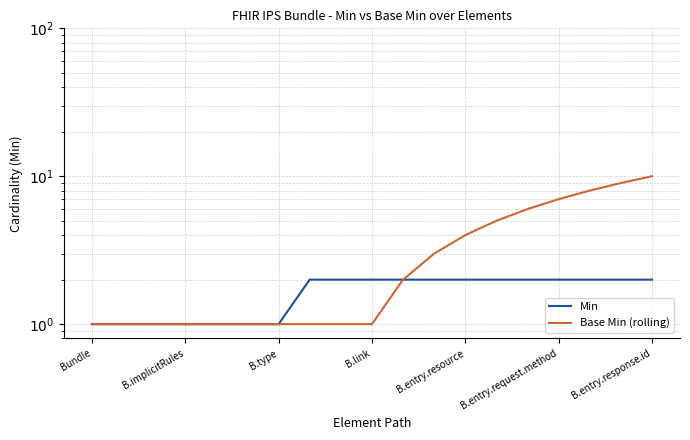

True or false: Base Min (rolling) and Min cross at least once.

False